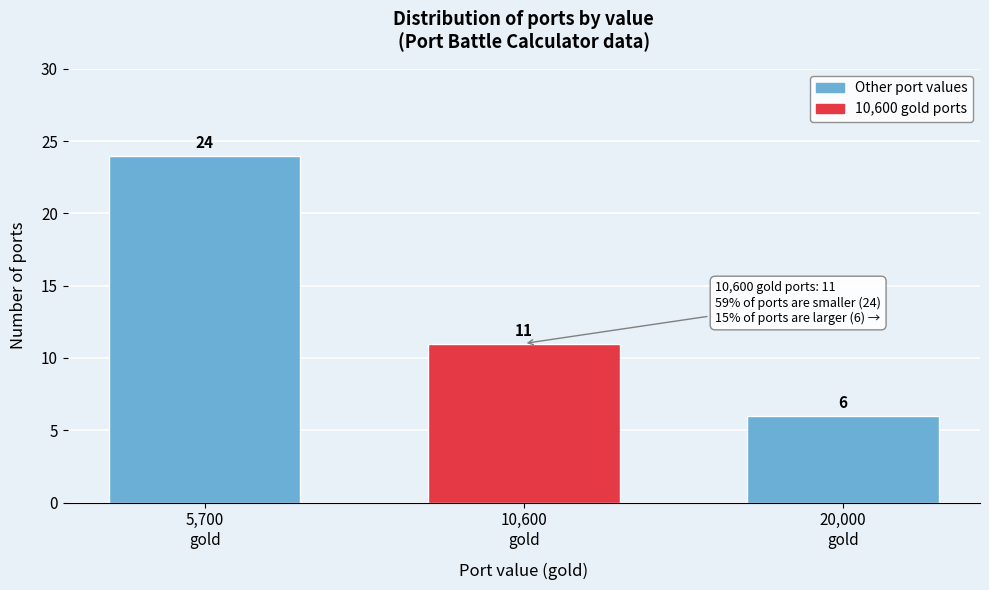

What is the greatest value displayed?

24